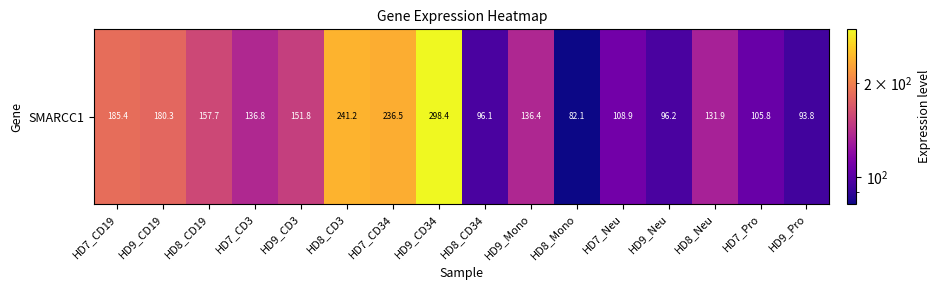

Between HD8_Mono and HD9_Mono, which is larger?

HD9_Mono